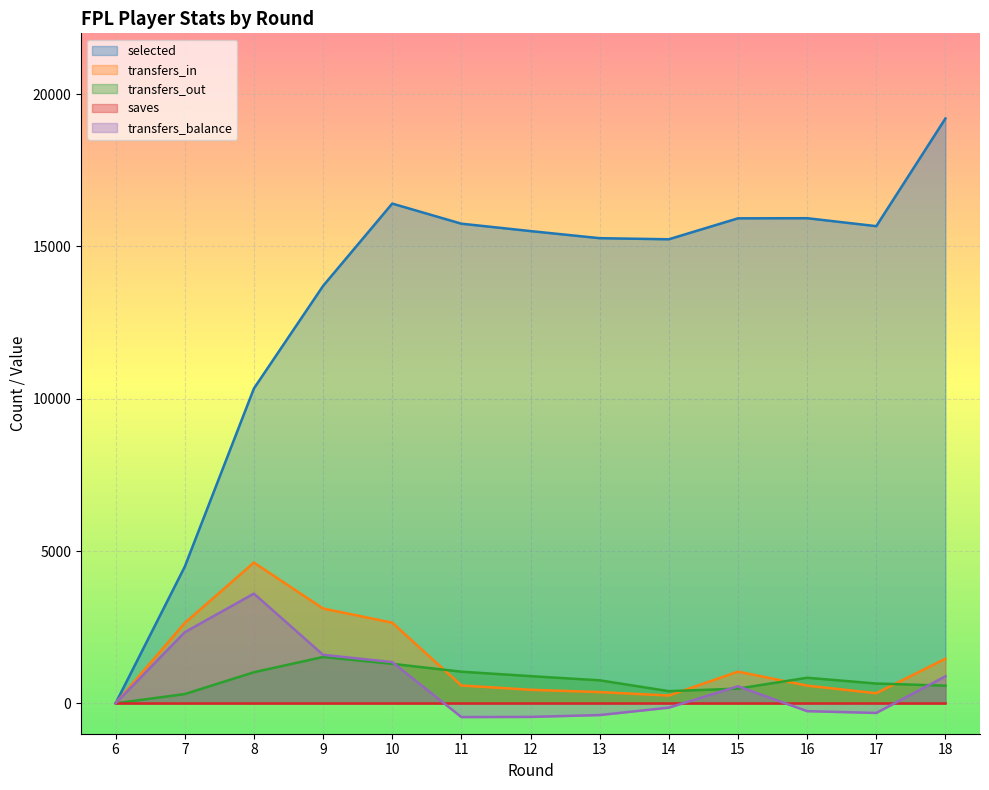

What is the difference between the highest and lowest values at 17?

15986